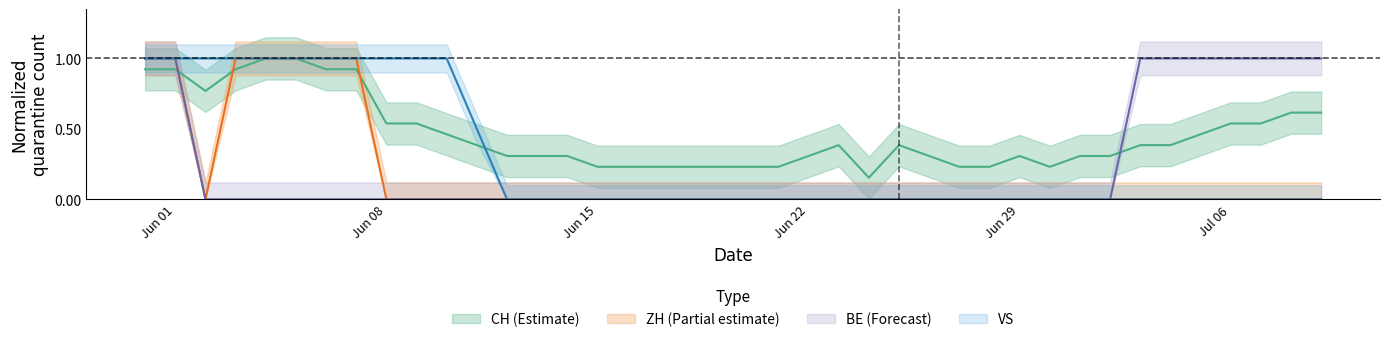

True or false: VS has more than 1 points higher than both neighbors.

False